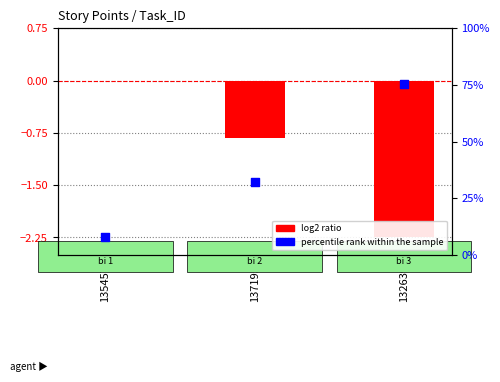

At how many categories does at least one series exceed -1?

3